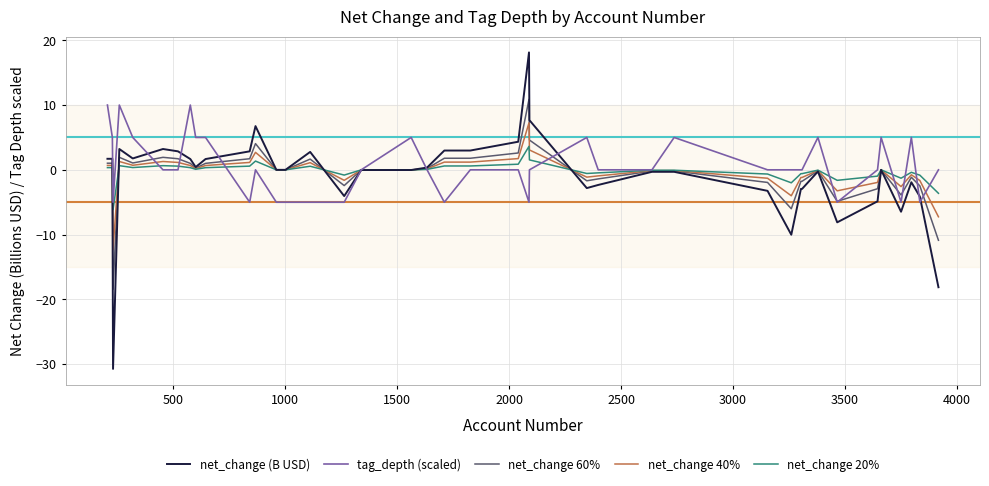

Which series has the largest range (max minus min)?

net_change (B USD)